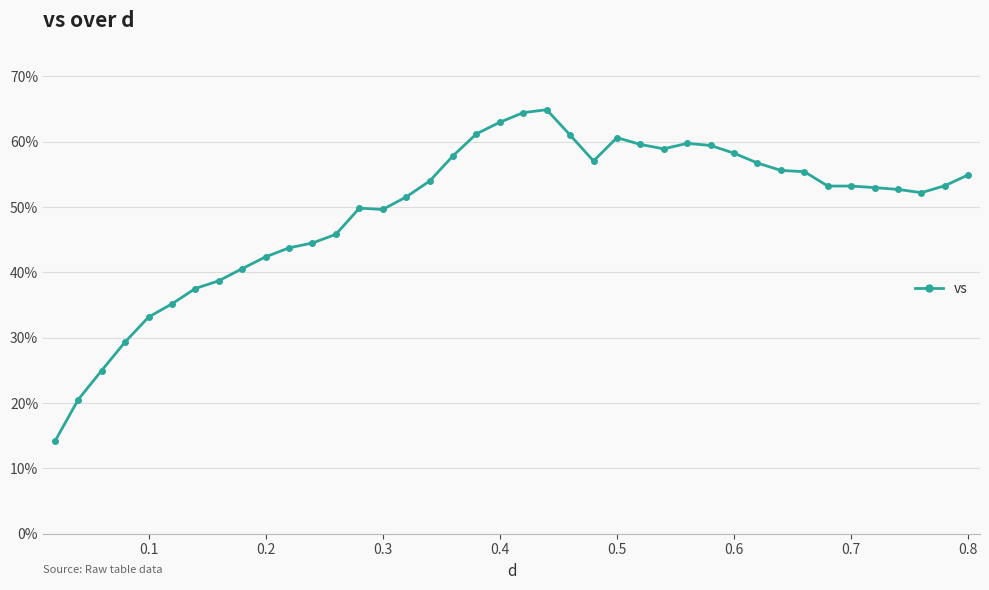

What is the value of the 29th point from the left?

59.4